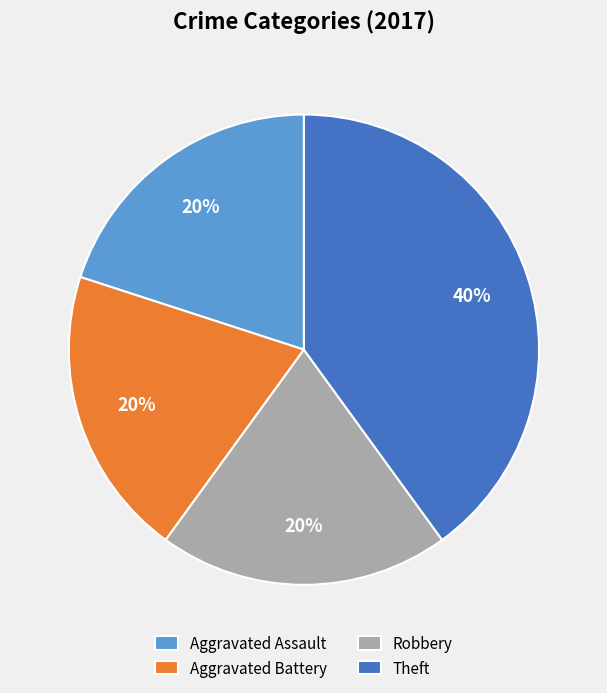

Does Aggravated Battery represent more than half of the total?

No